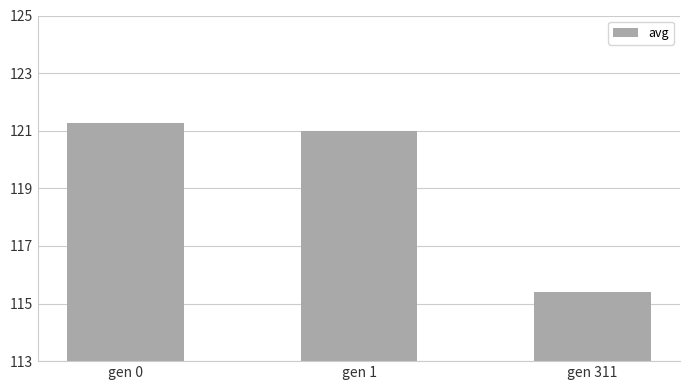

How many values are below 120?

1